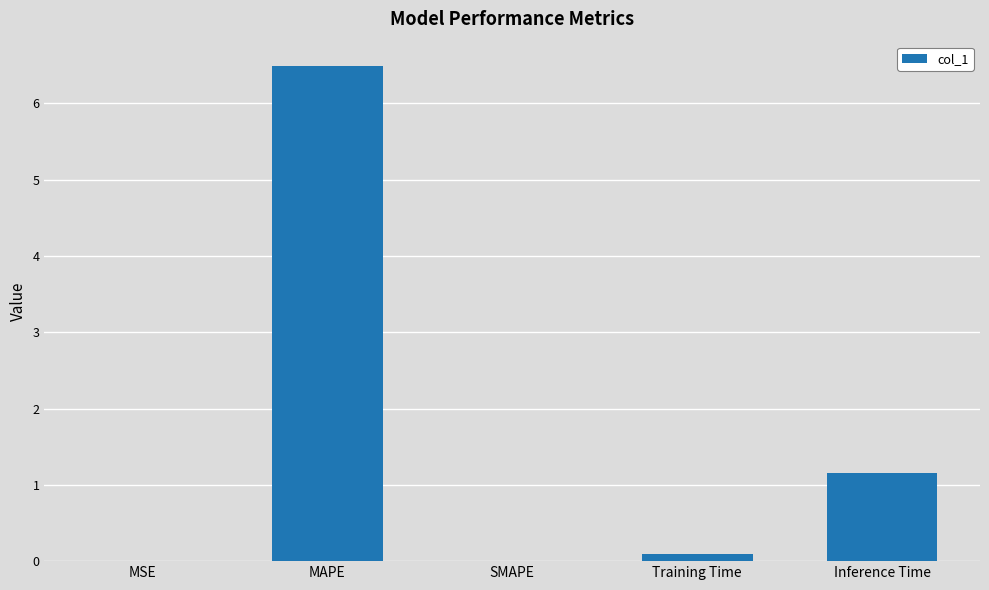

What is the ratio of the value at Inference Time to the value at MAPE?

0.2